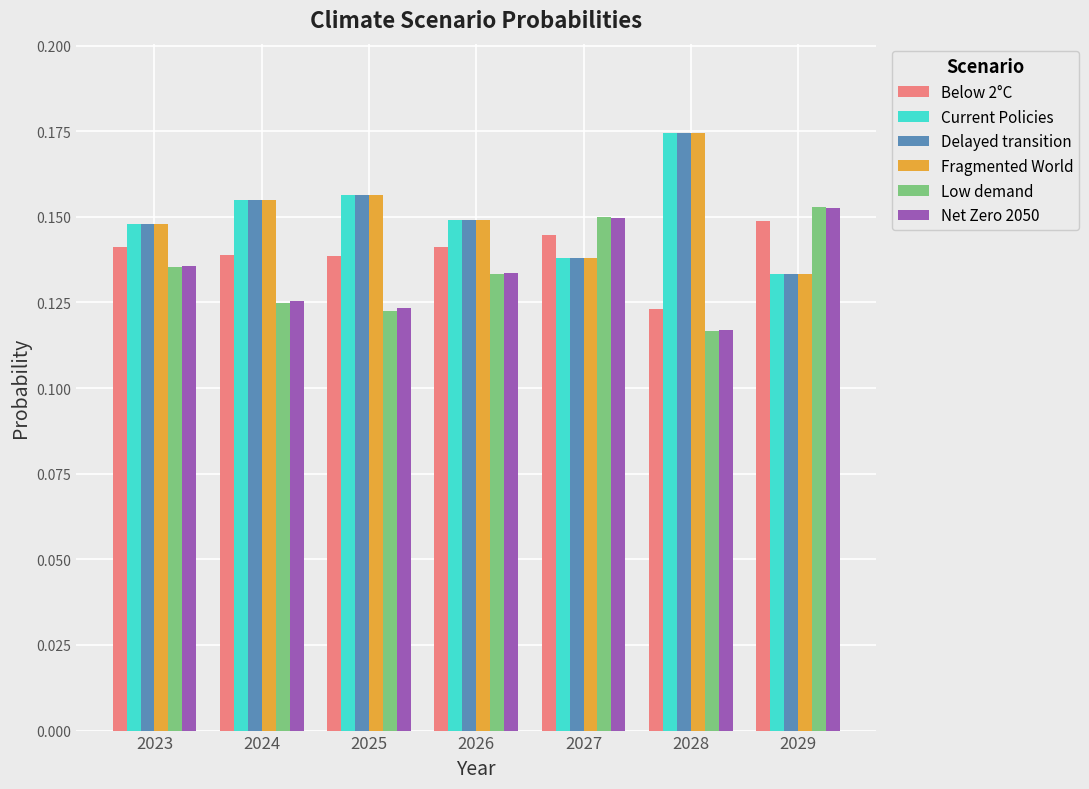

Is the value of Fragmented World at 2026 greater than the value of Delayed transition at 2027?

Yes